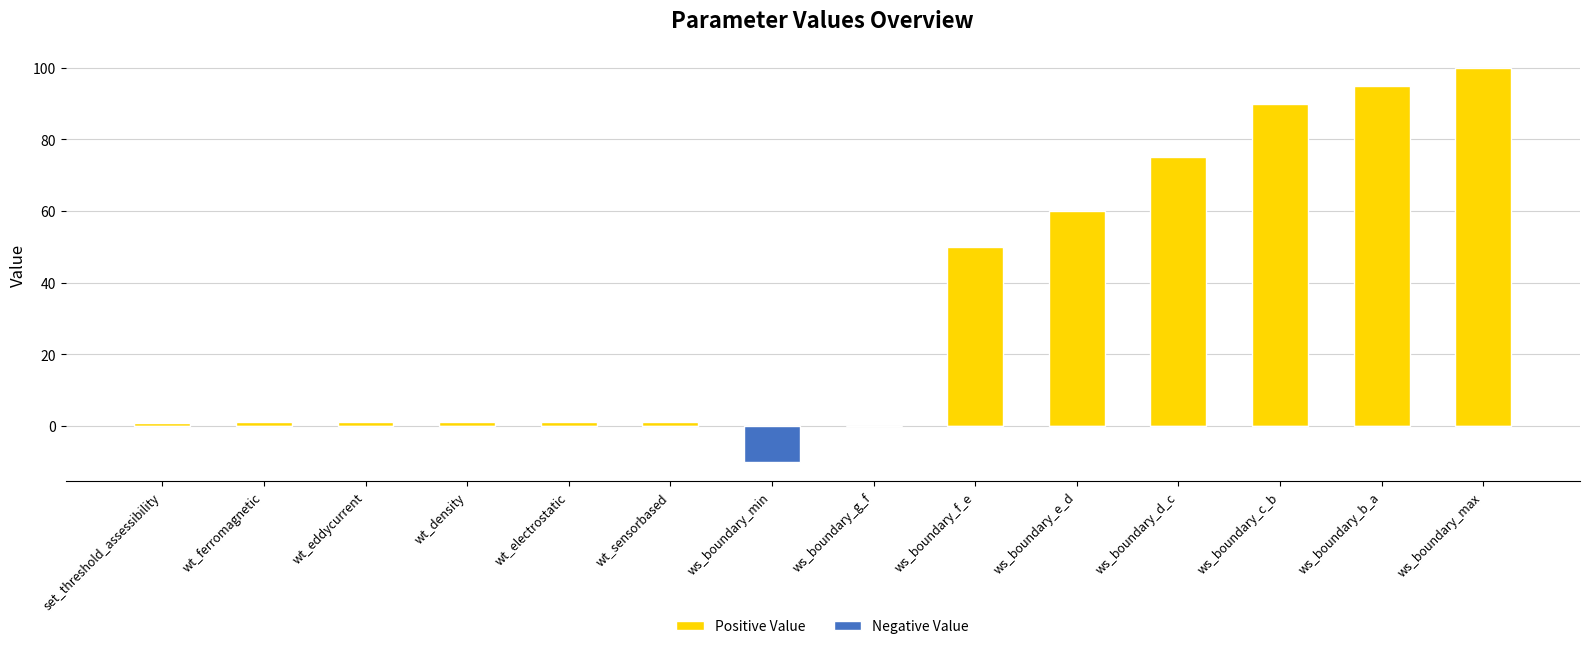

Reading left to right, what are all the values shown in this chart?

Positive Value: 0.8	1.0	1.0	1.0	1.0	1.0	0.0	0.0	50.0	60.0	75.0	90.0	95.0	100.0
Negative Value: 0.0	0.0	0.0	0.0	0.0	0.0	-10.0	0.0	0.0	0.0	0.0	0.0	0.0	0.0